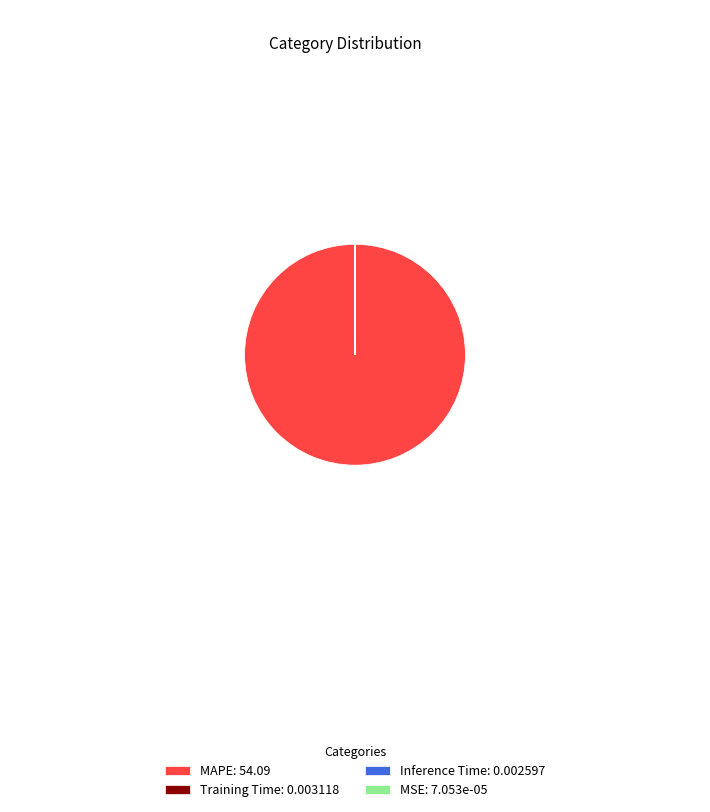

Is there a majority slice in this chart?

Yes